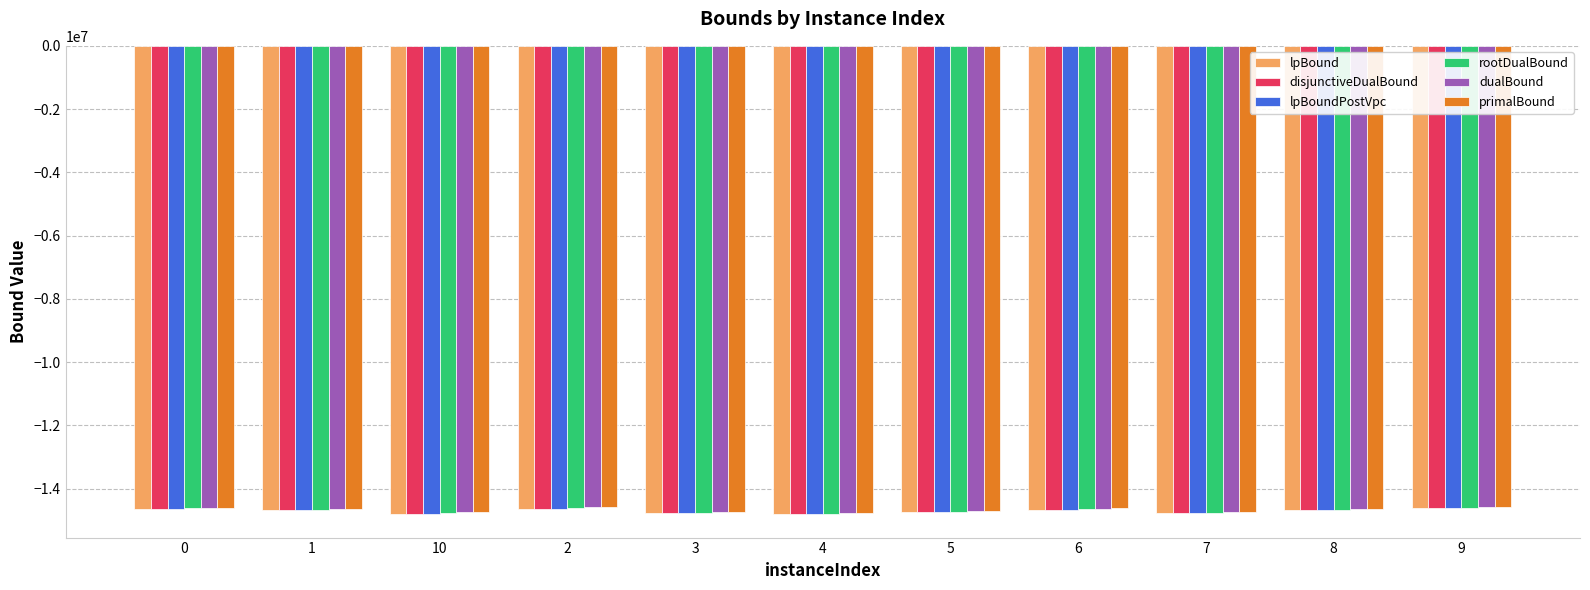

Count the number of data series in this chart.

6